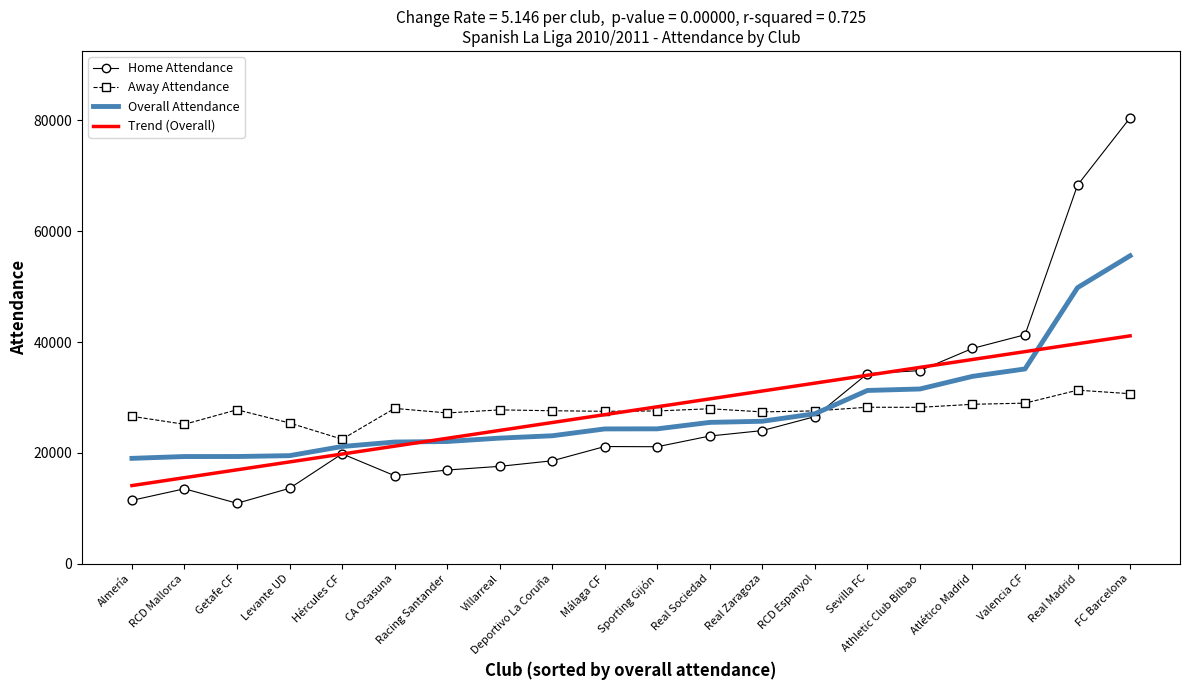

Which series has the largest total across all categories?

Trend (Overall)